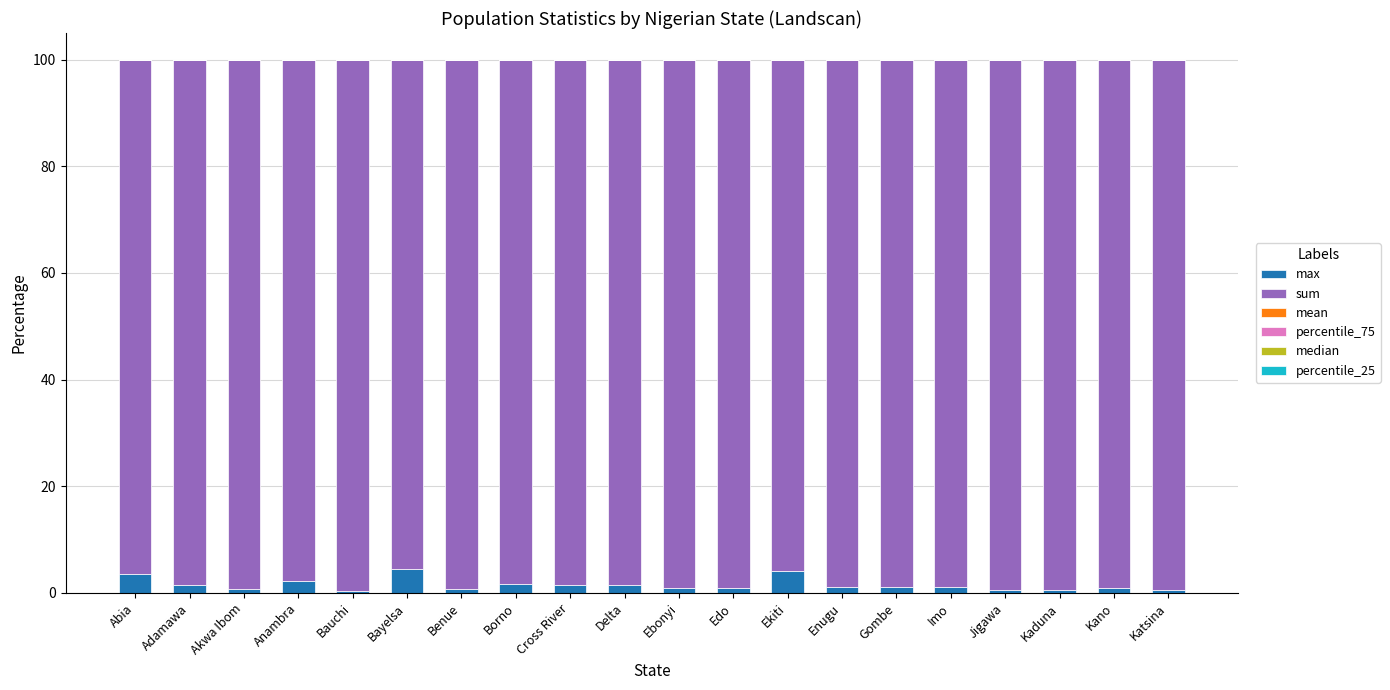

True or false: sum has a value of 98.8 at Enugu.

True